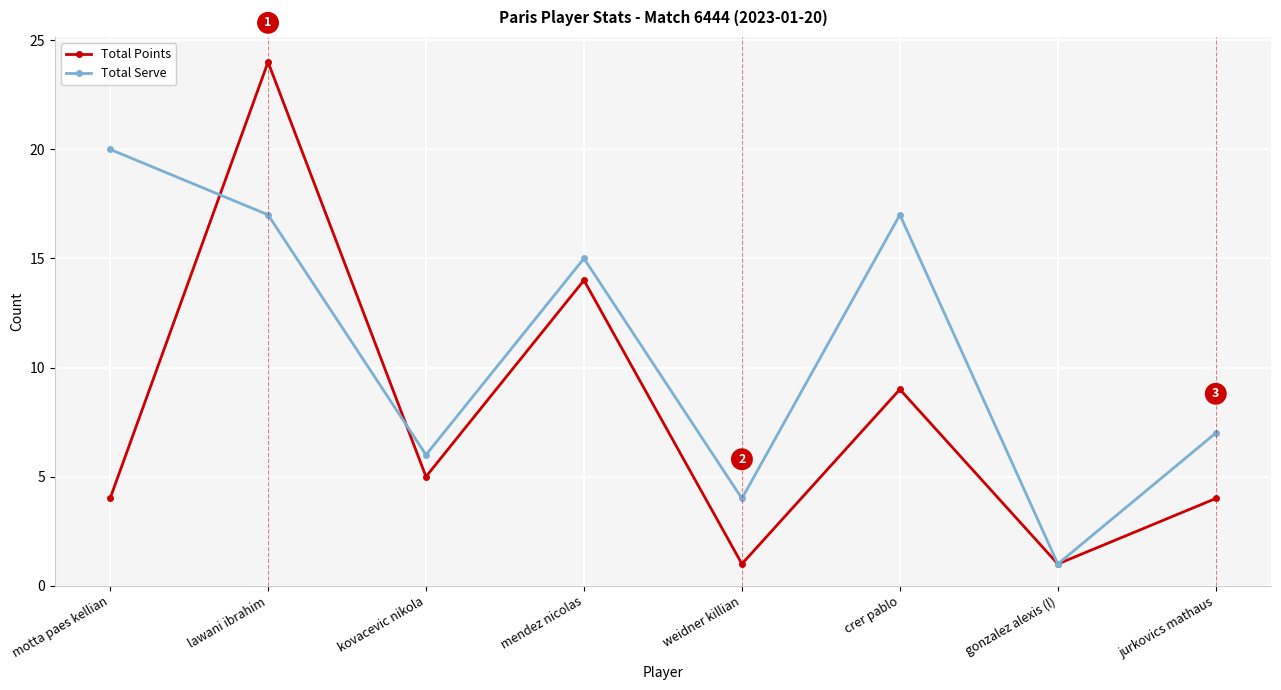

What is the difference between the maximum and second lowest values in the Total Points series?

23